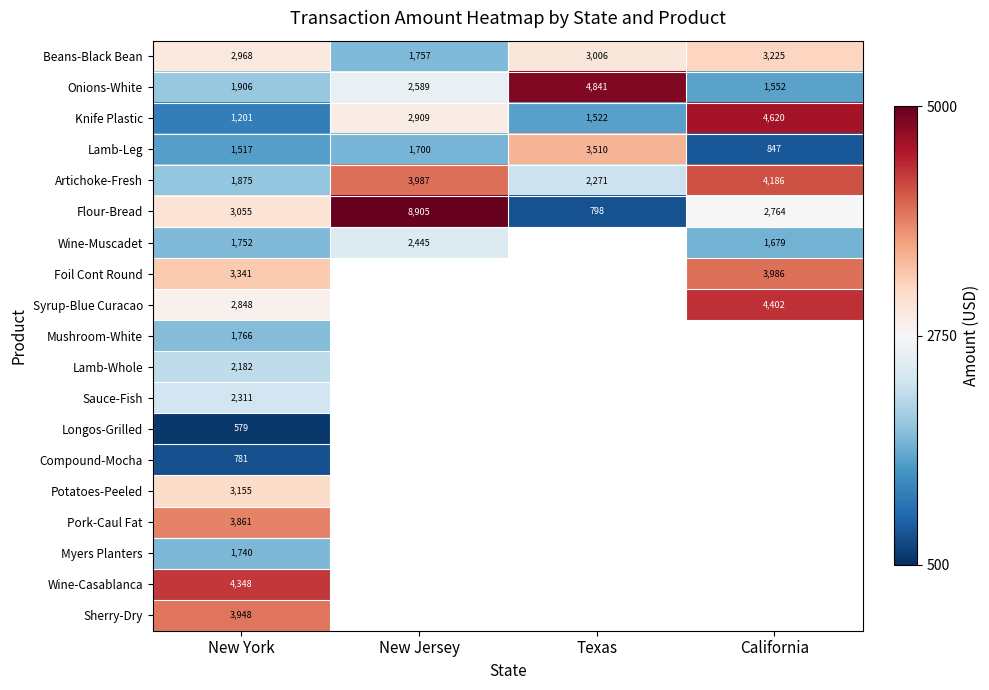

Where is Flour-Bread nearest to the value 4851?

New York